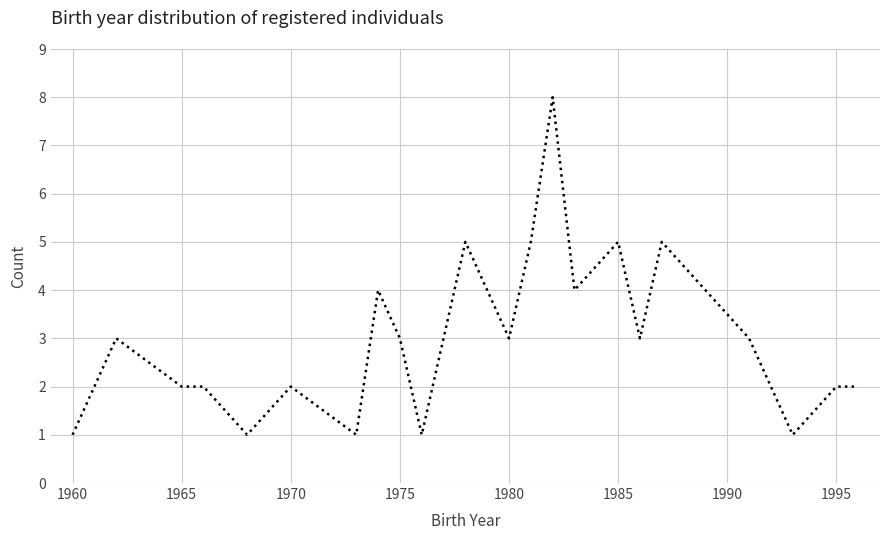

What is the greatest value displayed?

8